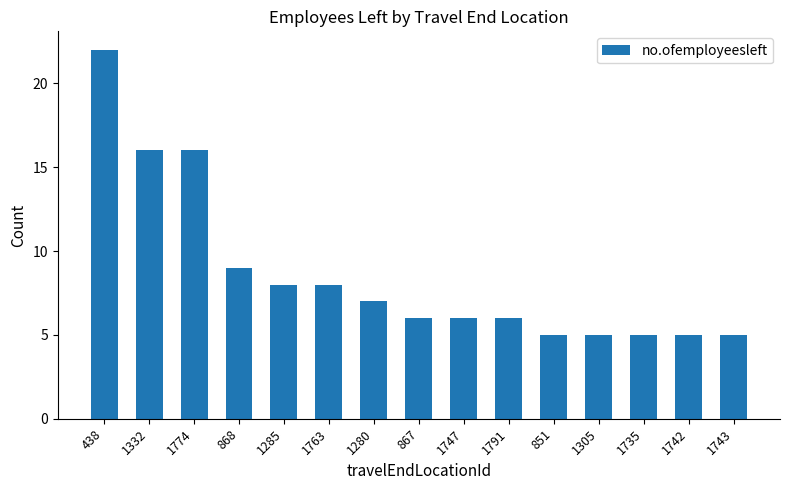

What position from the right is 438?

15